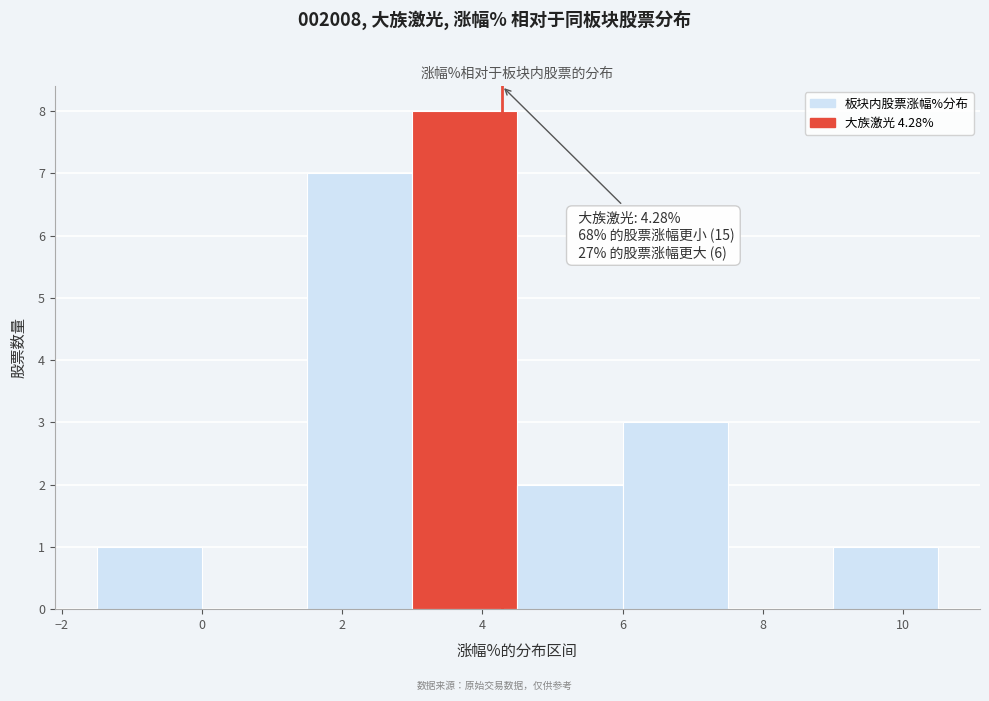

Over which range of the x-axis is the bar tallest?

3.0 to 4.5